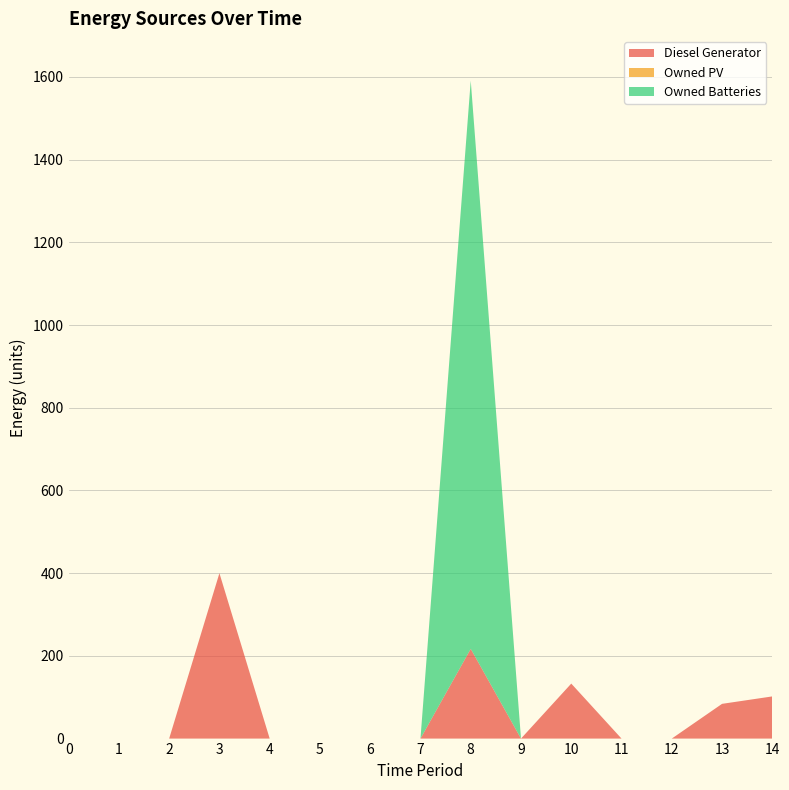

The value of Diesel Generator at 8 is 357. True or false?

False